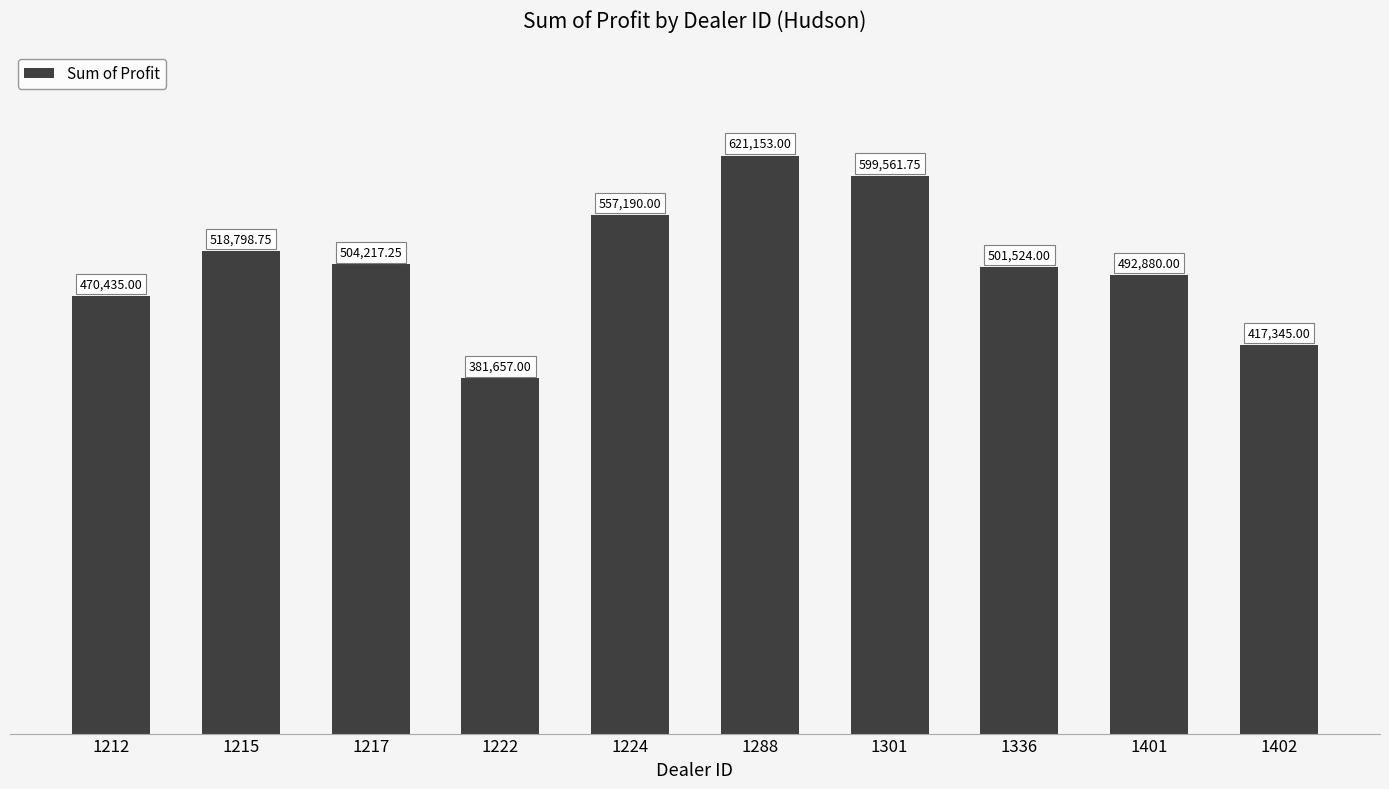

The chart shows a value of 677896.4 at 1402. True or false?

False